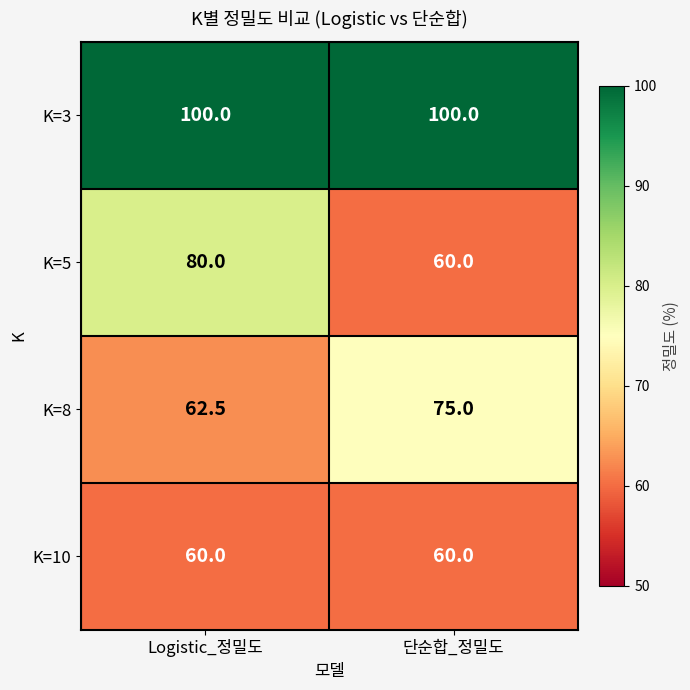

At which category is the sum across all series the highest?

Logistic_정밀도